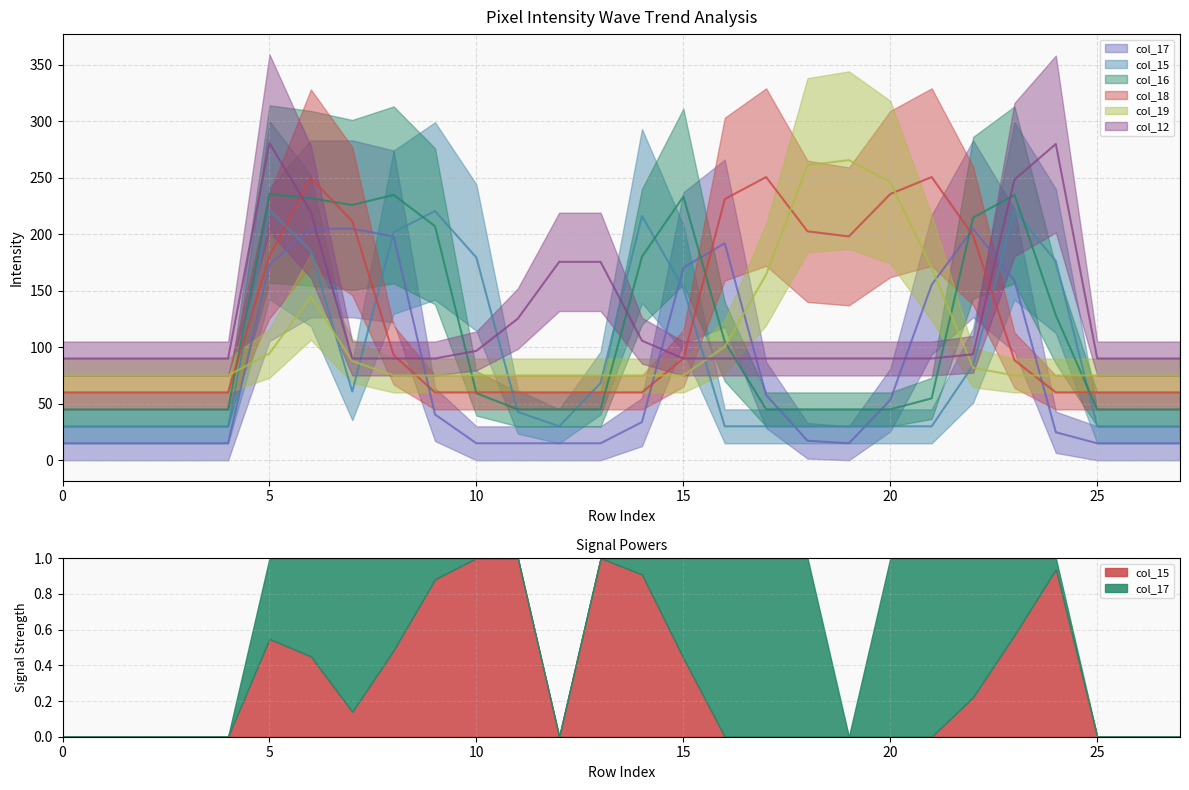

After their last crossing, which series has the higher values: col_17 or col_15?

col_15